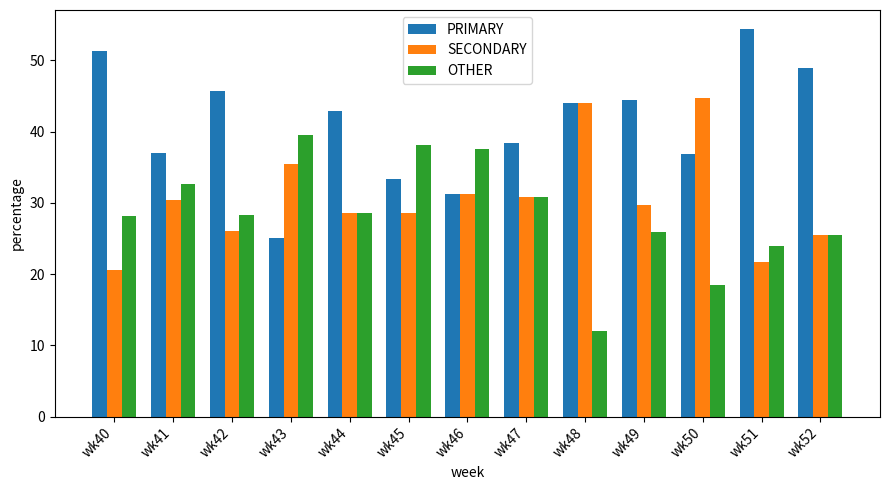

True or false: SECONDARY has a value of 28.6 at wk44.

True